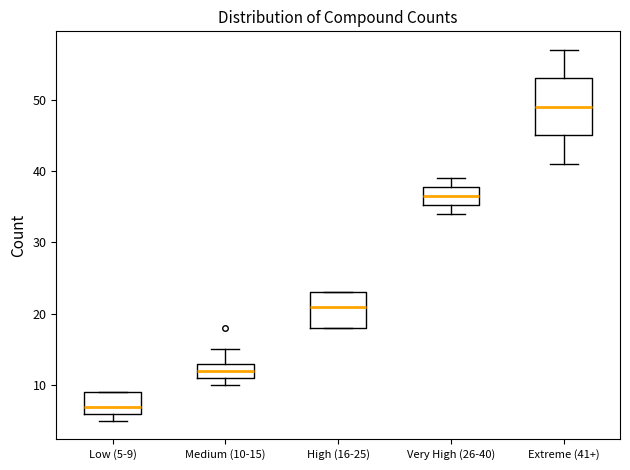

Reading left to right, read every box against the y-axis: the position of its median line, the range the box covers, and the ends of its whiskers. The values are not printed on the chart, so give them approximately, as read against the axis.

Low (5-9): median 7, box 6 to 9, whiskers 5 to 9
Medium (10-15): median 12, box 11 to 13, whiskers 10 to 15
High (16-25): median 21, box 18 to 23, whiskers 18 to 23
Very High (26-40): median 37, box 35 to 38, whiskers 34 to 39
Extreme (41+): median 49, box 45 to 53, whiskers 41 to 57